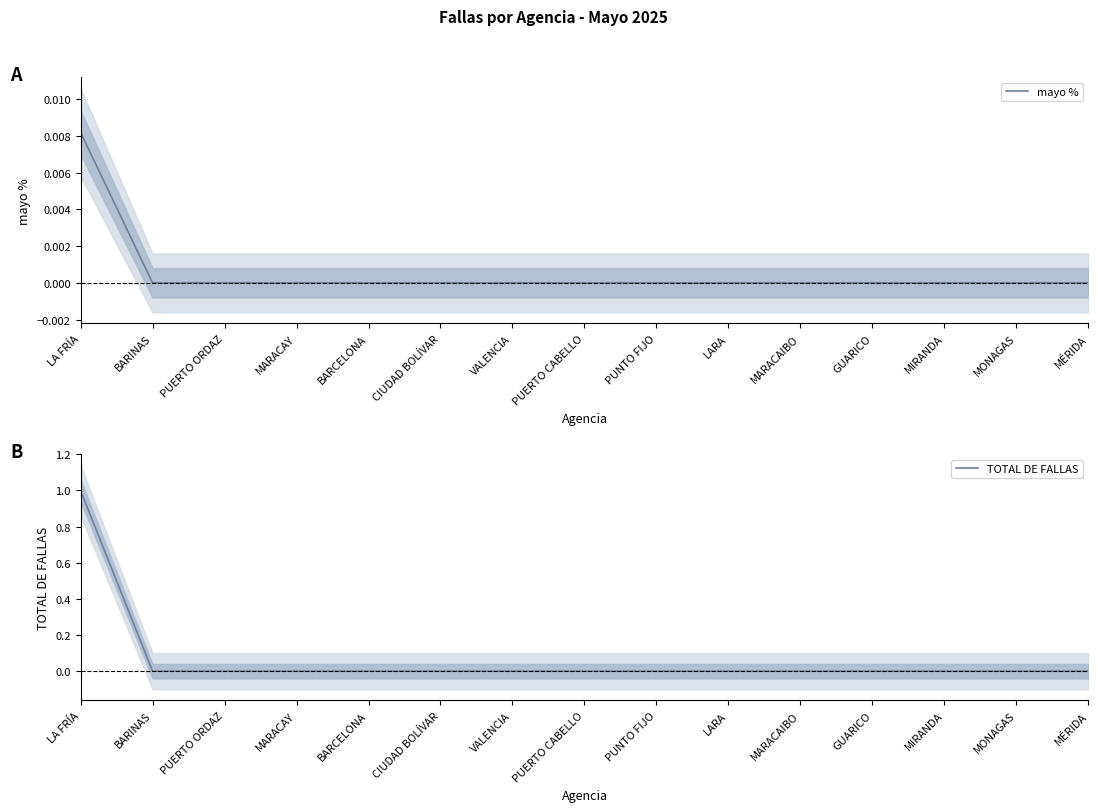

Is it true that TOTAL DE FALLAS equals -0.6 at MARACAIBO?

False